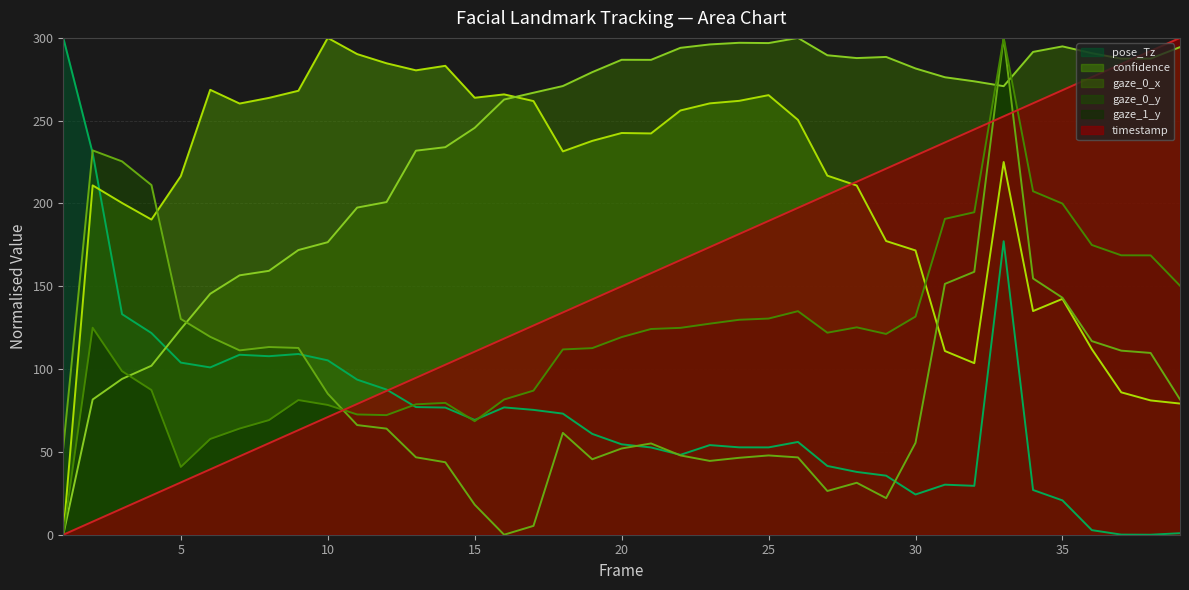

Reading right to left, extract all data points from this chart.

timestamp: 39=300.0	38=292.1	37=284.2	36=276.3	35=268.4	34=260.5	33=252.6	32=244.7	31=236.8	30=228.9	29=221.1	28=213.2	27=205.3	26=197.4	25=189.5	24=181.6	23=173.7	22=165.8	21=157.9	20=150.0	19=142.1	18=134.2	17=126.3	16=118.4	15=110.5	14=102.6	13=94.7	12=86.8	11=78.9	10=71.1	9=63.2	8=55.3	7=47.4	6=39.5	5=31.6	4=23.7	3=15.8	2=7.9	1=0.0
confidence: 39=79.2	38=81.1	37=86.0	36=112.0	35=142.4	34=135.0	33=225.1	32=103.6	31=110.9	30=171.6	29=177.3	28=210.8	27=216.8	26=250.5	25=265.4	24=262.0	23=260.5	22=256.2	21=242.3	20=242.6	19=237.8	18=231.5	17=261.8	16=265.9	15=263.8	14=283.1	13=280.4	12=284.7	11=290.2	10=300.0	9=268.1	8=263.8	7=260.4	6=268.7	5=216.5	4=190.3	3=200.3	2=210.9	1=0.0
gaze_0_x: 39=294.4	38=287.5	37=287.5	36=290.8	35=294.9	34=291.5	33=270.8	32=273.8	31=276.2	30=281.5	29=288.5	28=287.8	27=289.5	26=300.0	25=296.9	24=297.0	23=296.1	22=294.0	21=286.7	20=286.8	19=279.3	18=270.9	17=266.9	16=262.8	15=245.7	14=234.0	13=231.9	12=200.9	11=197.5	10=176.6	9=171.9	8=159.3	7=156.6	6=145.5	5=124.2	4=102.0	3=94.1	2=81.6	1=0.0
gaze_0_y: 39=81.7	38=109.8	37=111.2	36=116.9	35=143.1	34=154.7	33=300.0	32=158.8	31=151.5	30=55.5	29=22.1	28=31.4	27=26.4	26=46.7	25=47.9	24=46.4	23=44.6	22=47.9	21=55.1	20=52.1	19=45.6	18=61.5	17=5.3	16=0.0	15=18.1	14=43.8	13=46.8	12=64.1	11=66.2	10=85.1	9=112.8	8=113.3	7=111.3	6=119.5	5=130.3	4=211.1	3=225.4	2=232.1	1=52.6
gaze_1_y: 39=150.4	38=168.7	37=168.7	36=175.0	35=199.9	34=207.4	33=300.0	32=194.7	31=190.7	30=131.7	29=121.2	28=125.2	27=122.0	26=135.0	25=130.5	24=129.8	23=127.4	22=124.9	21=124.2	20=119.3	19=112.7	18=111.9	17=87.0	16=81.6	15=68.6	14=79.6	13=78.7	12=72.2	11=72.6	10=78.4	9=81.3	8=69.2	7=64.1	6=57.8	5=40.9	4=87.4	3=98.8	2=125.0	1=0.0
pose_Tz: 39=0.9	38=0.0	37=0.1	36=2.8	35=20.7	34=27.0	33=177.2	32=29.5	31=30.2	30=24.3	29=35.7	28=37.9	27=41.5	26=56.0	25=52.7	24=52.8	23=54.1	22=48.2	21=52.7	20=54.6	19=60.9	18=73.1	17=75.4	16=76.9	15=69.3	14=76.8	13=77.1	12=87.7	11=93.6	10=105.3	9=109.1	8=107.8	7=108.7	6=101.0	5=103.9	4=121.8	3=133.2	2=230.4	1=300.0